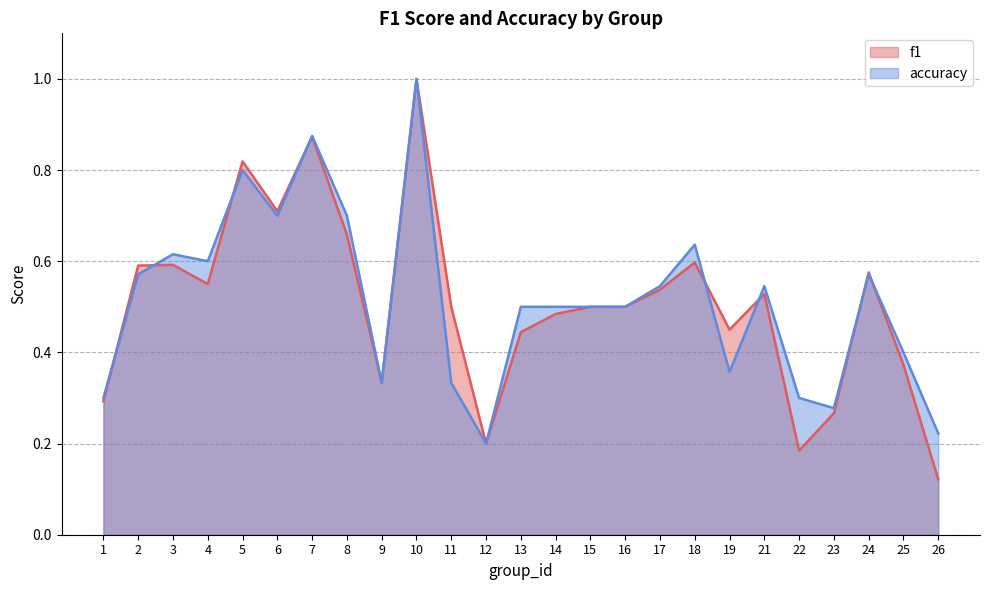

What is the minimum value for f1?

0.1